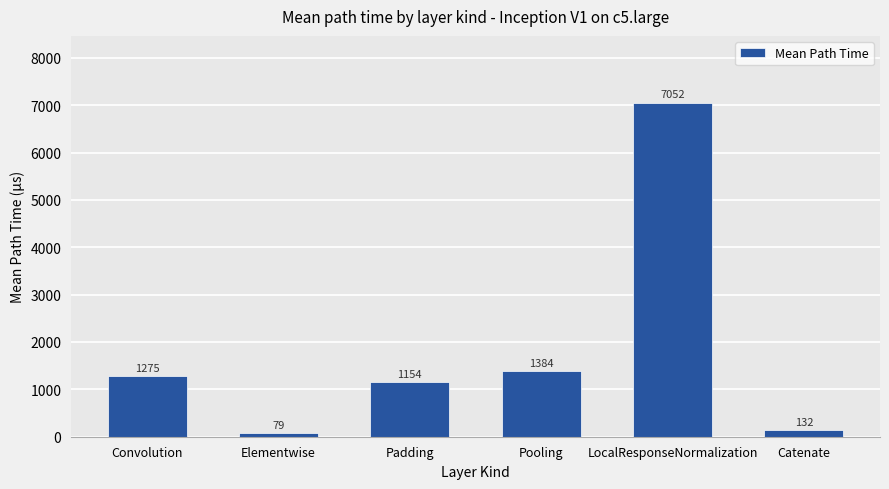

What is the approximate value at LocalResponseNormalization?

7051.8